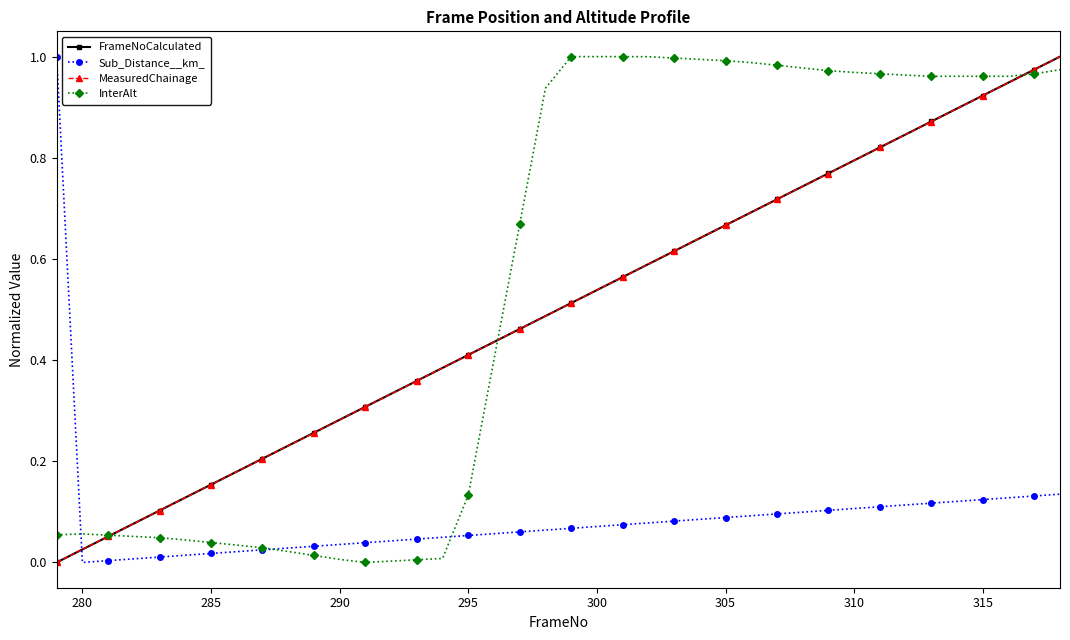

True or false: MeasuredChainage has more than 2 points higher than both neighbors.

False